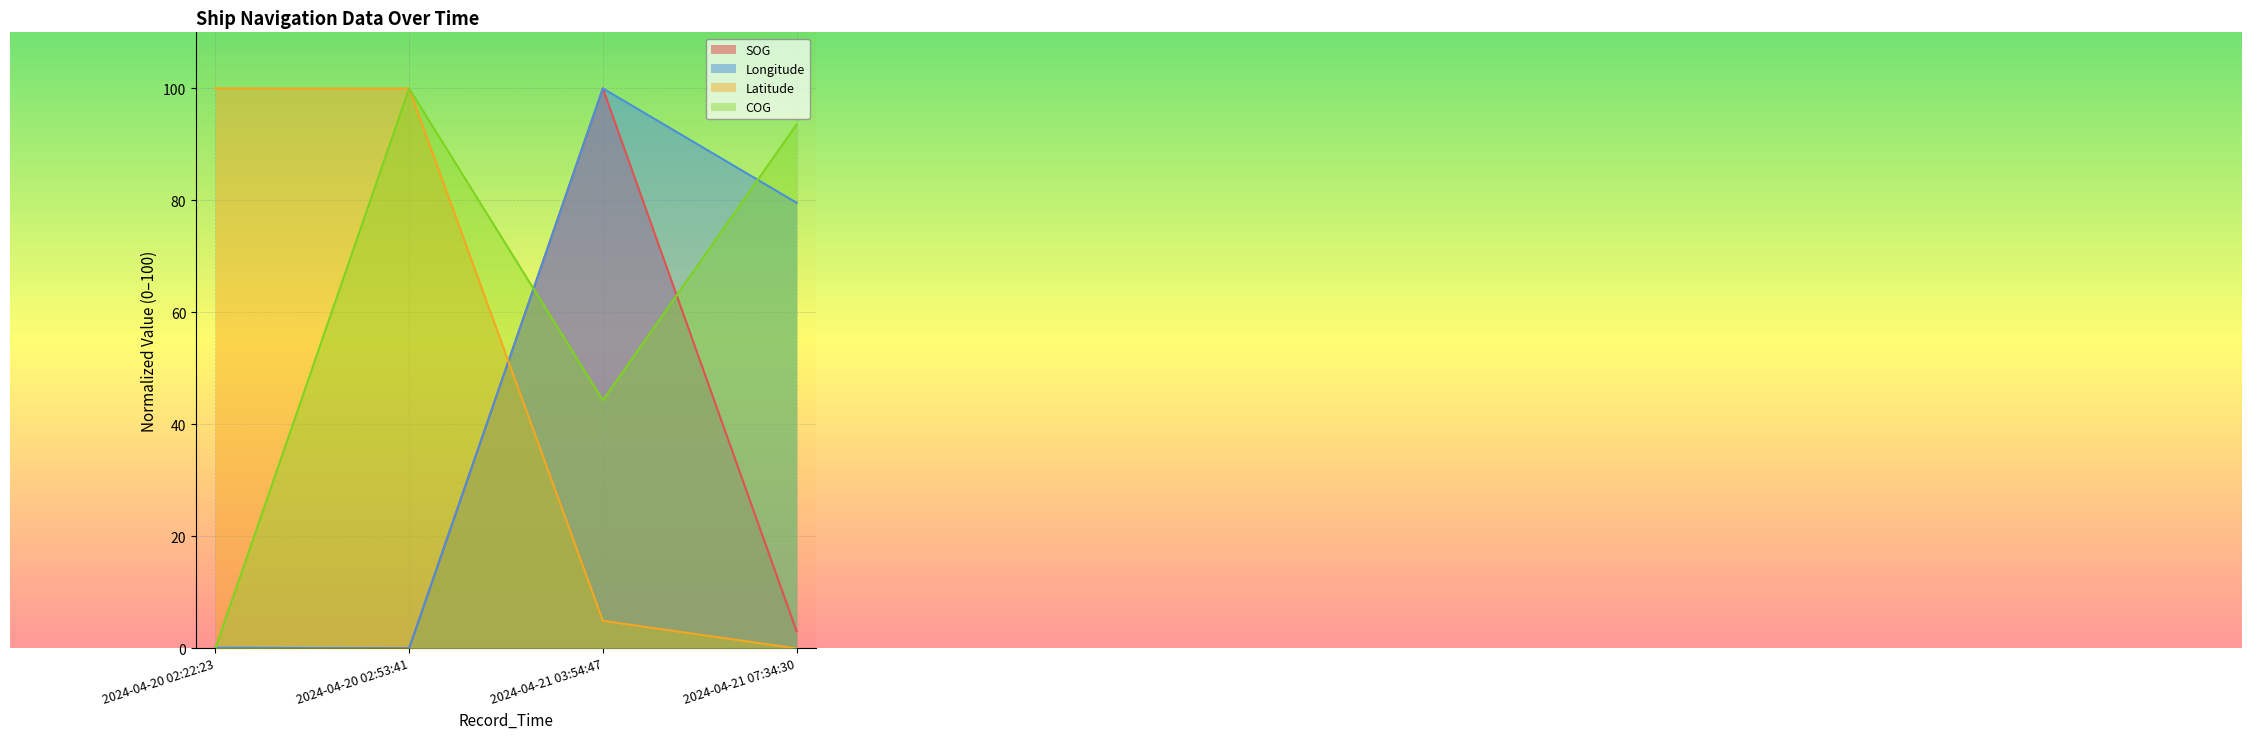

How many values in the COG series are below 93?

2